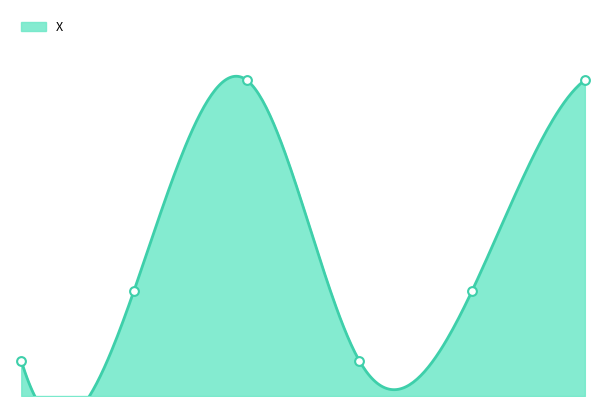

What is the change in value from 1 to 5?

+600